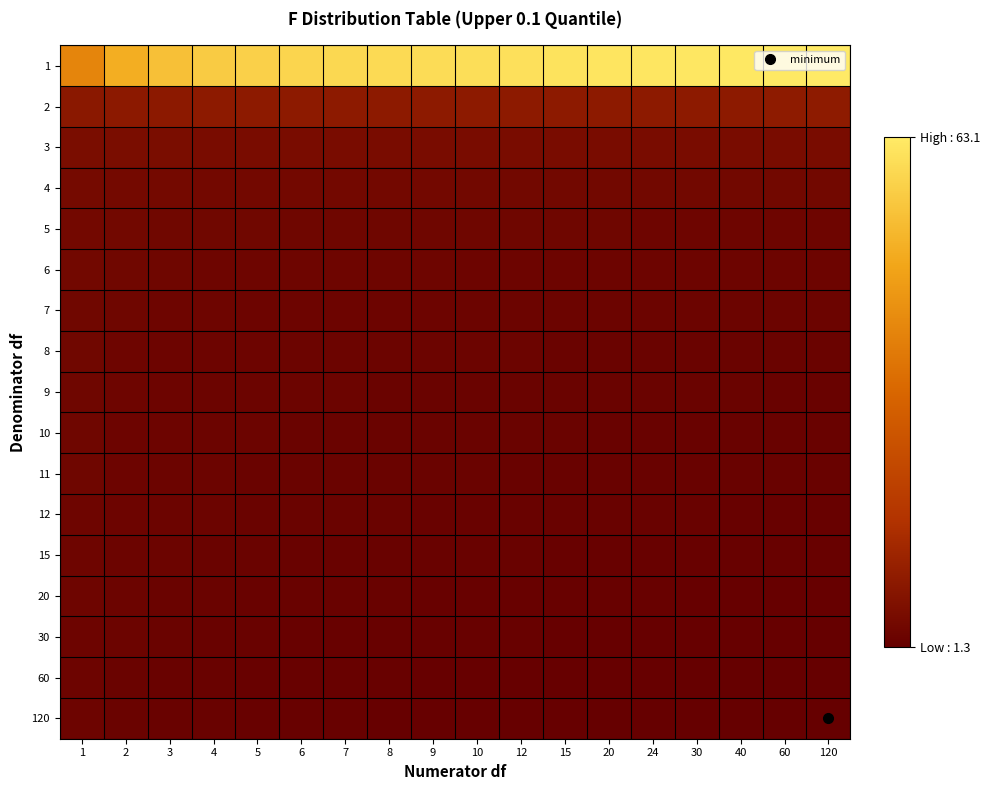

How many data points does each series have?

18